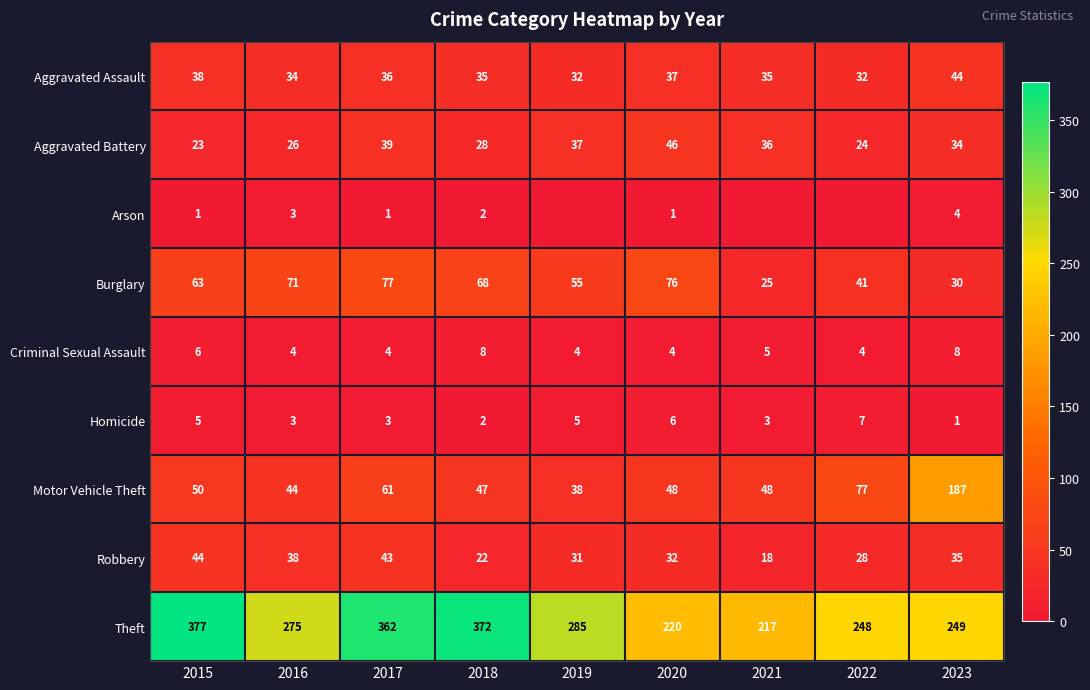

How many values in the Aggravated Battery series are below 34?

4